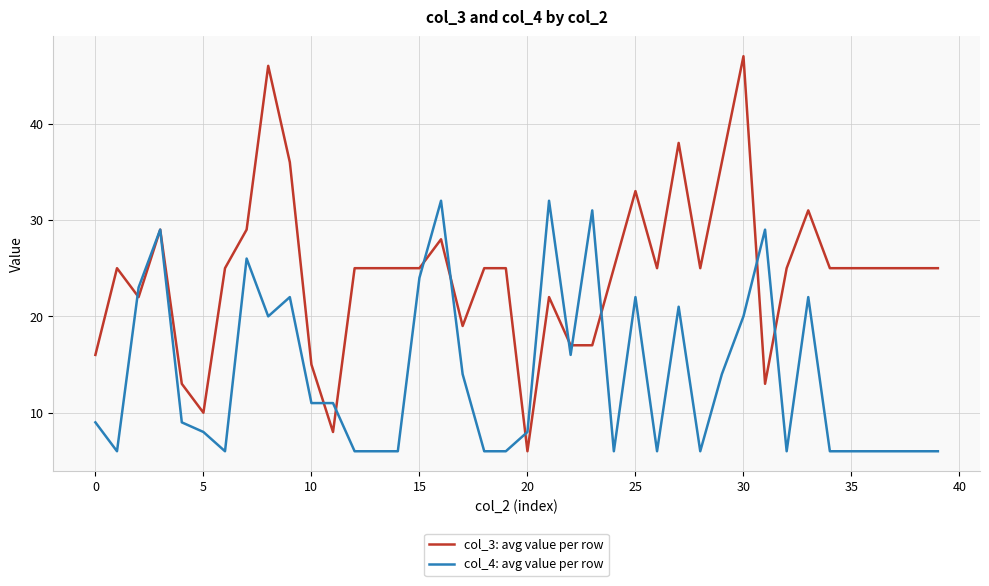

What is the highest value of the col_3: avg value per row series?

47